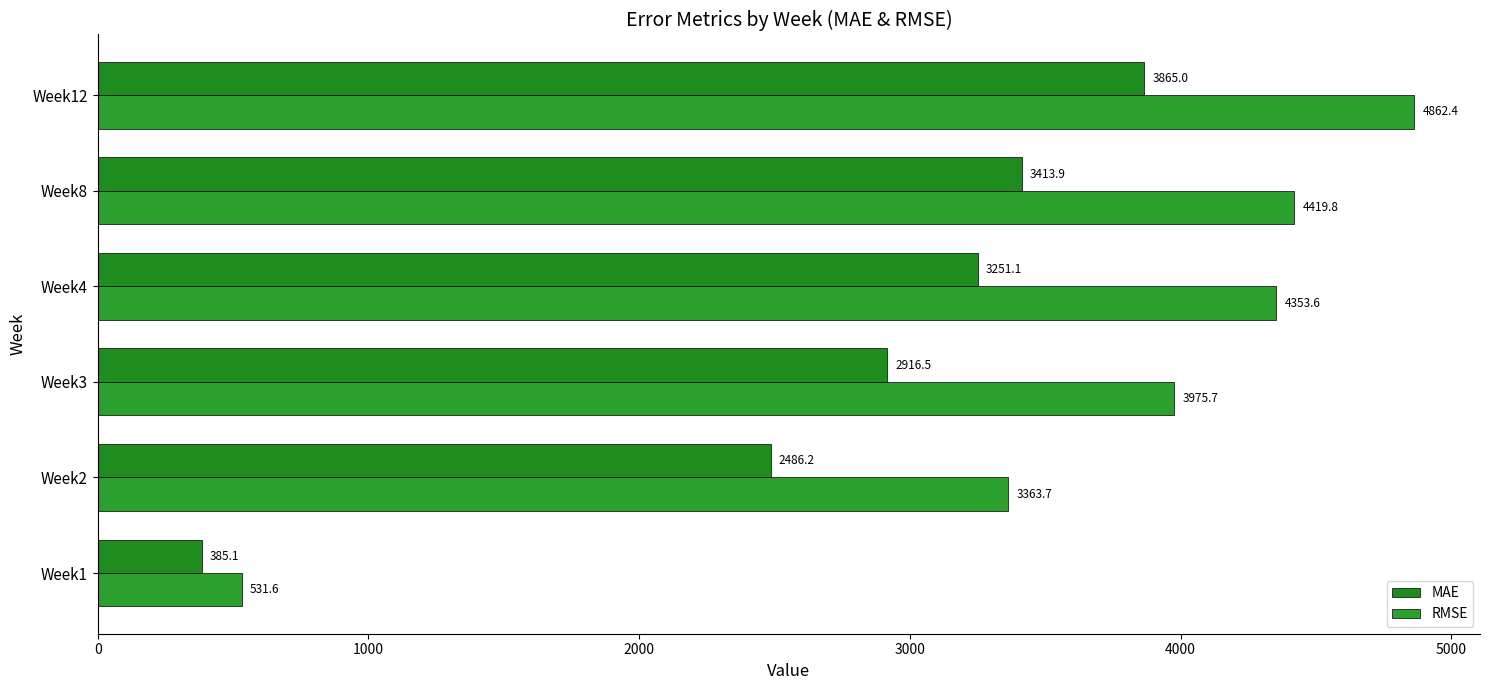

List the labels in order of RMSE value, largest first.

Week12, Week8, Week4, Week3, Week2, Week1